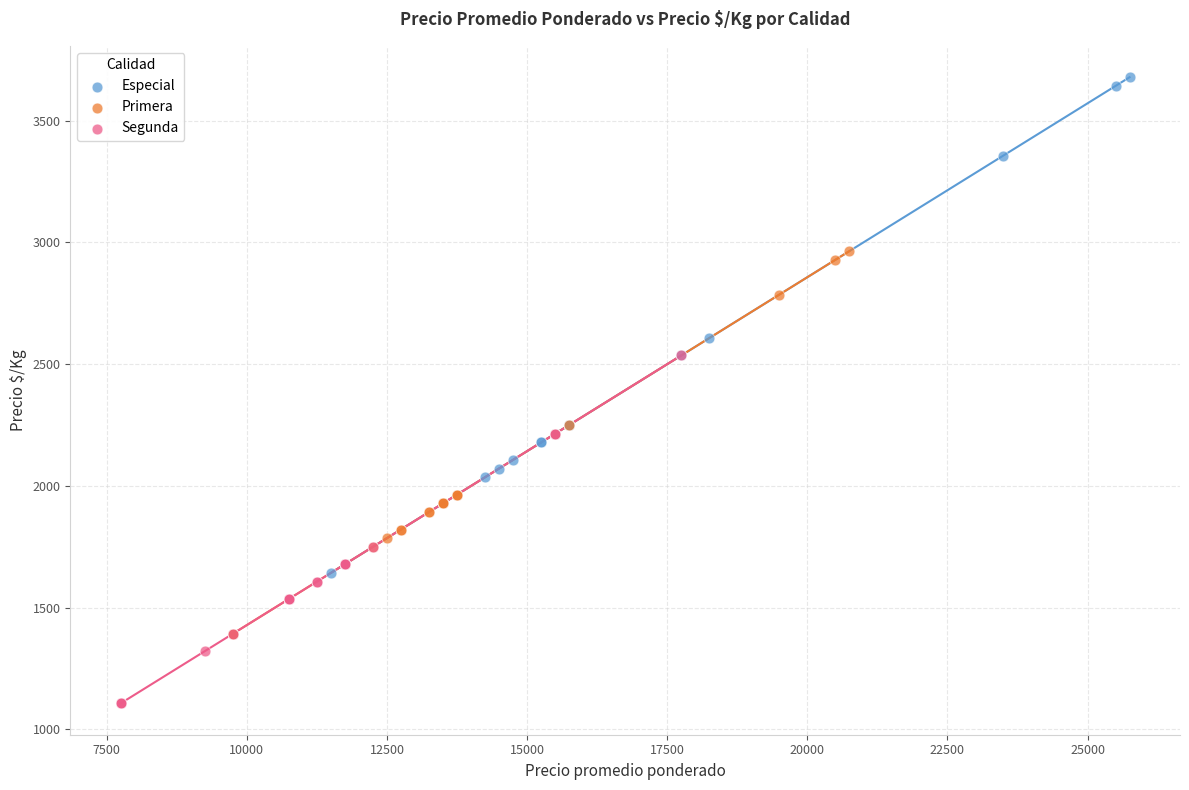

Which series contains the highest Y value?

Especial